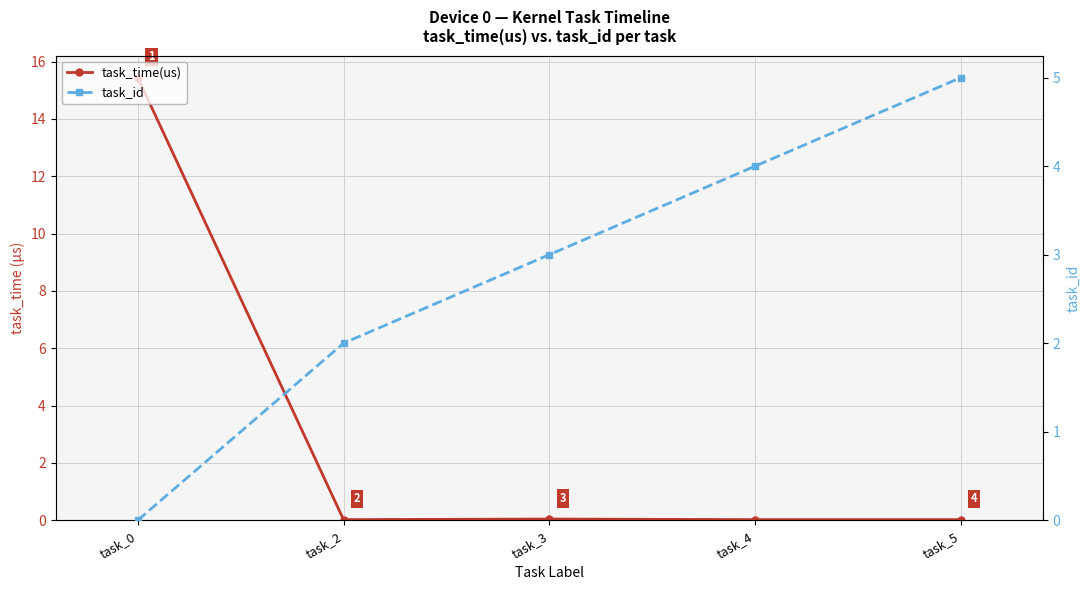

What are all the series names shown in the legend?

task_time(us), task_id